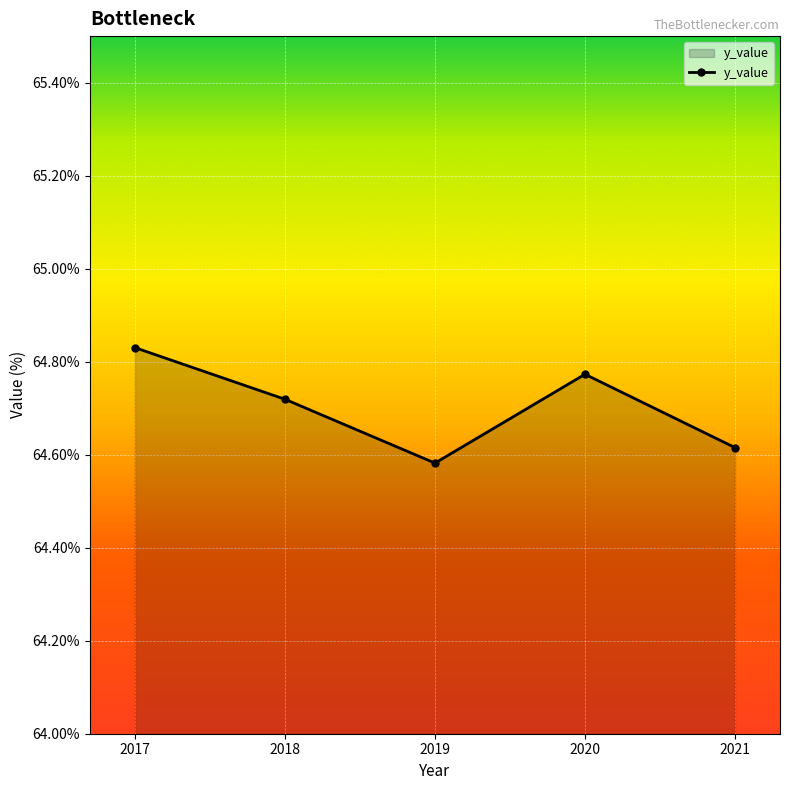

How many lines are shown in the chart?

1